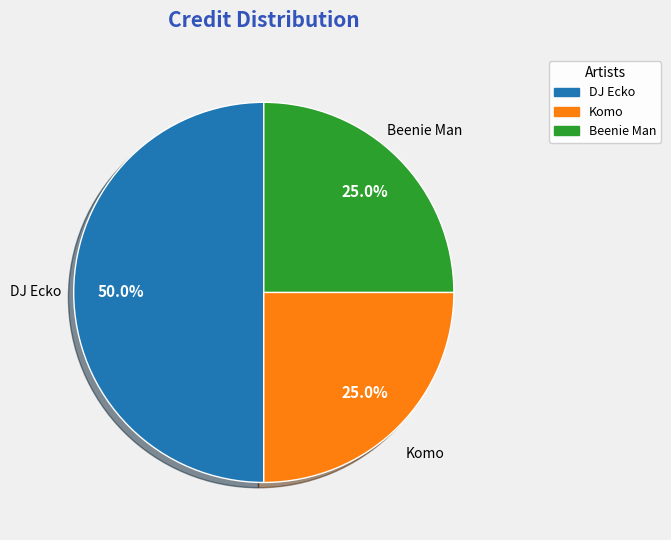

What is the largest slice in the pie chart?

DJ Ecko